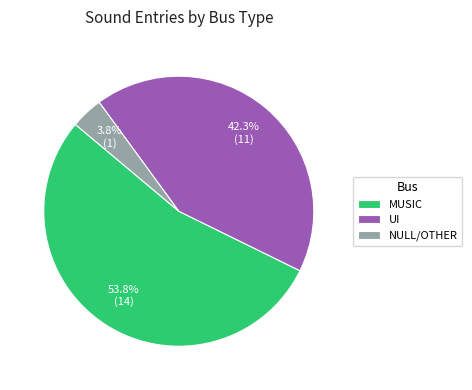

What is the majority slice?

MUSIC